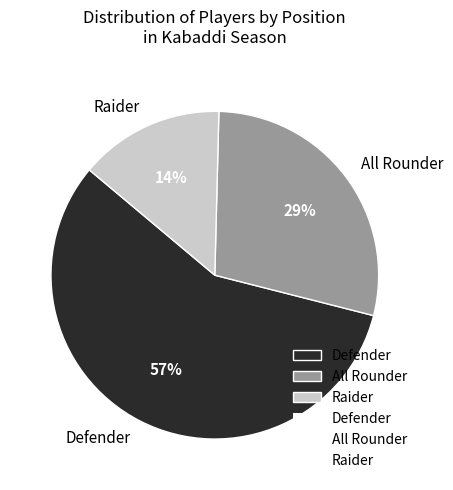

How many slices are in this pie chart?

3